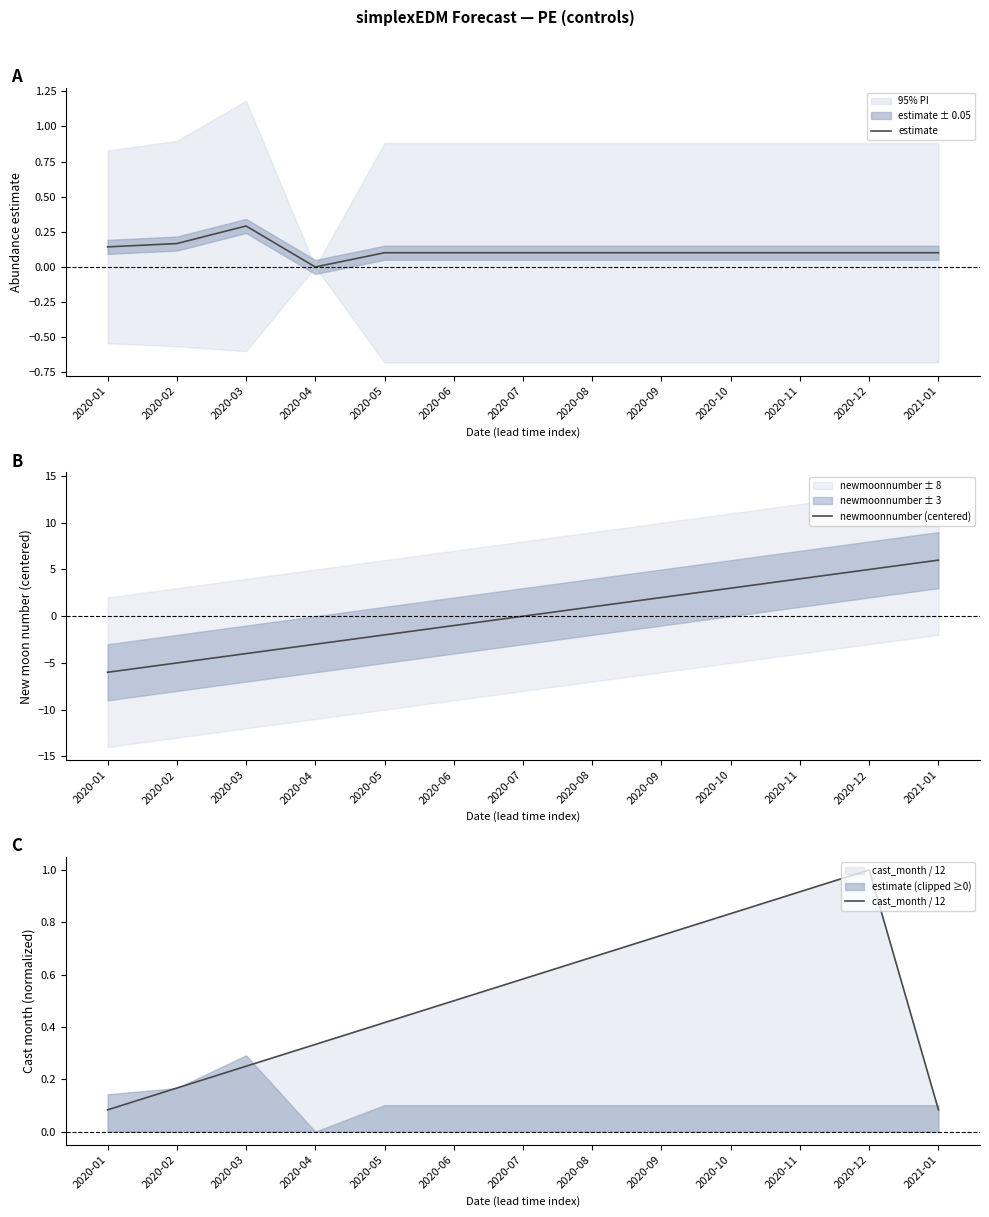

Which series ends up on top after the final intersection of estimate and newmoonnumber (centered)?

newmoonnumber (centered)